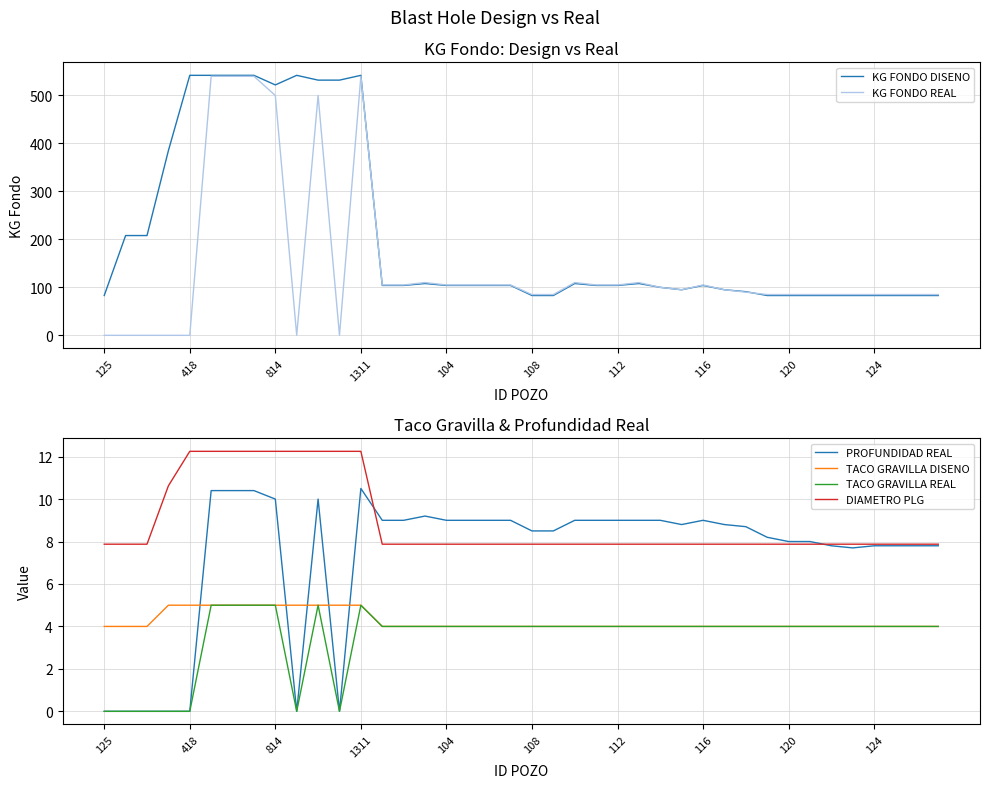

True or false: KG FONDO DISENO has more than 0 points higher than both neighbors.

True